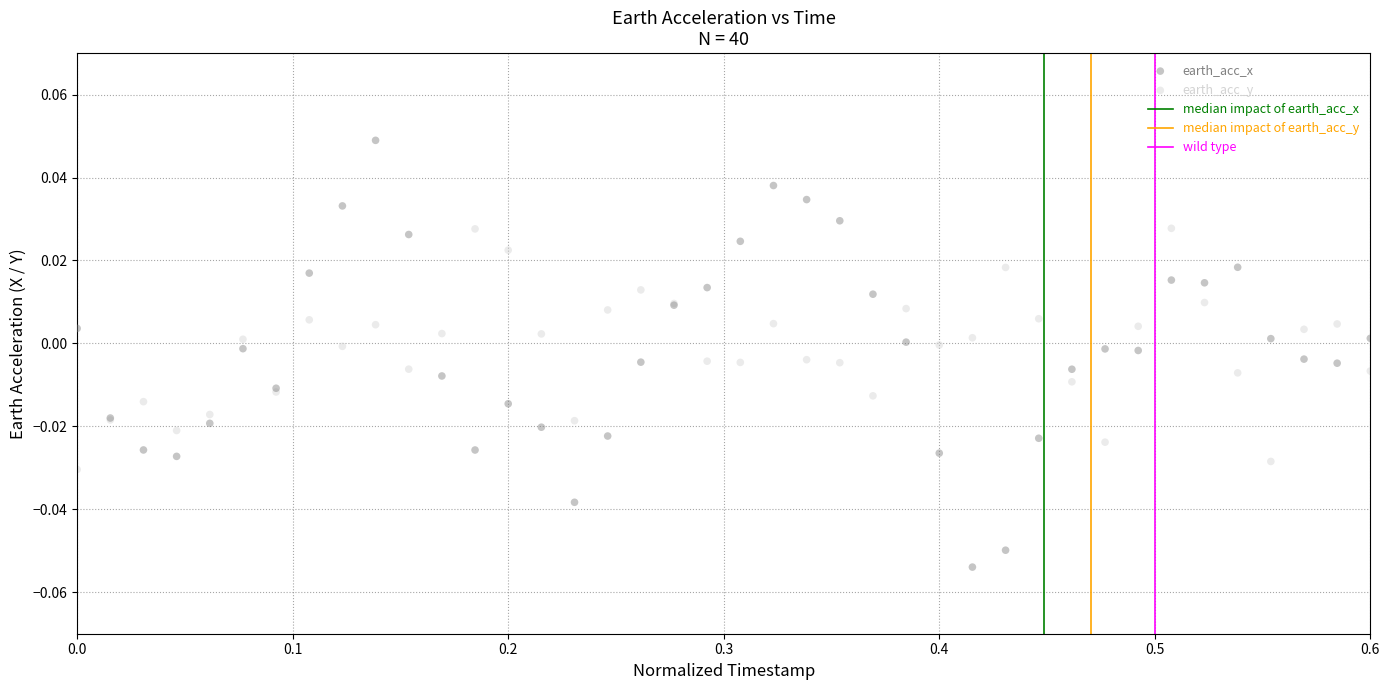

Which series contains the highest Y value?

earth_acc_x